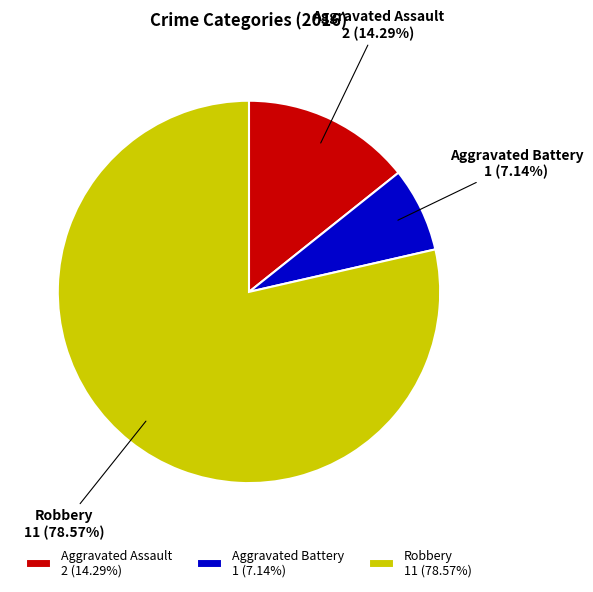

What is the largest slice in the pie chart?

Robbery